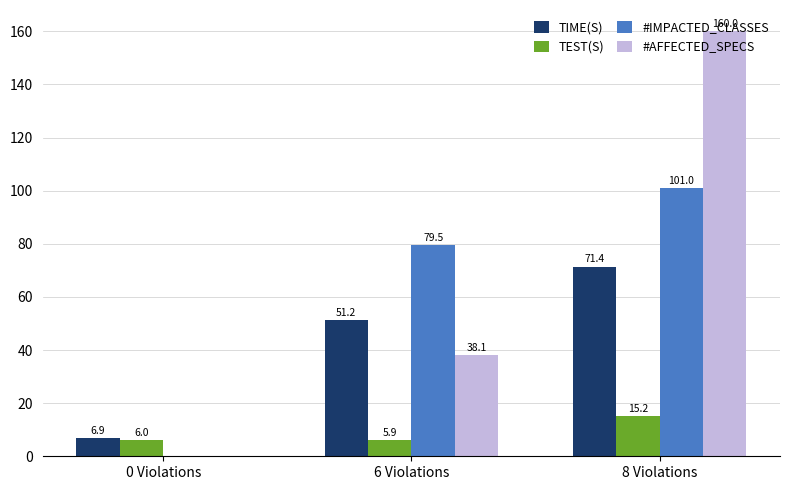

What is the approximate value of #IMPACTED_CLASSES at 6 Violations?

79.5